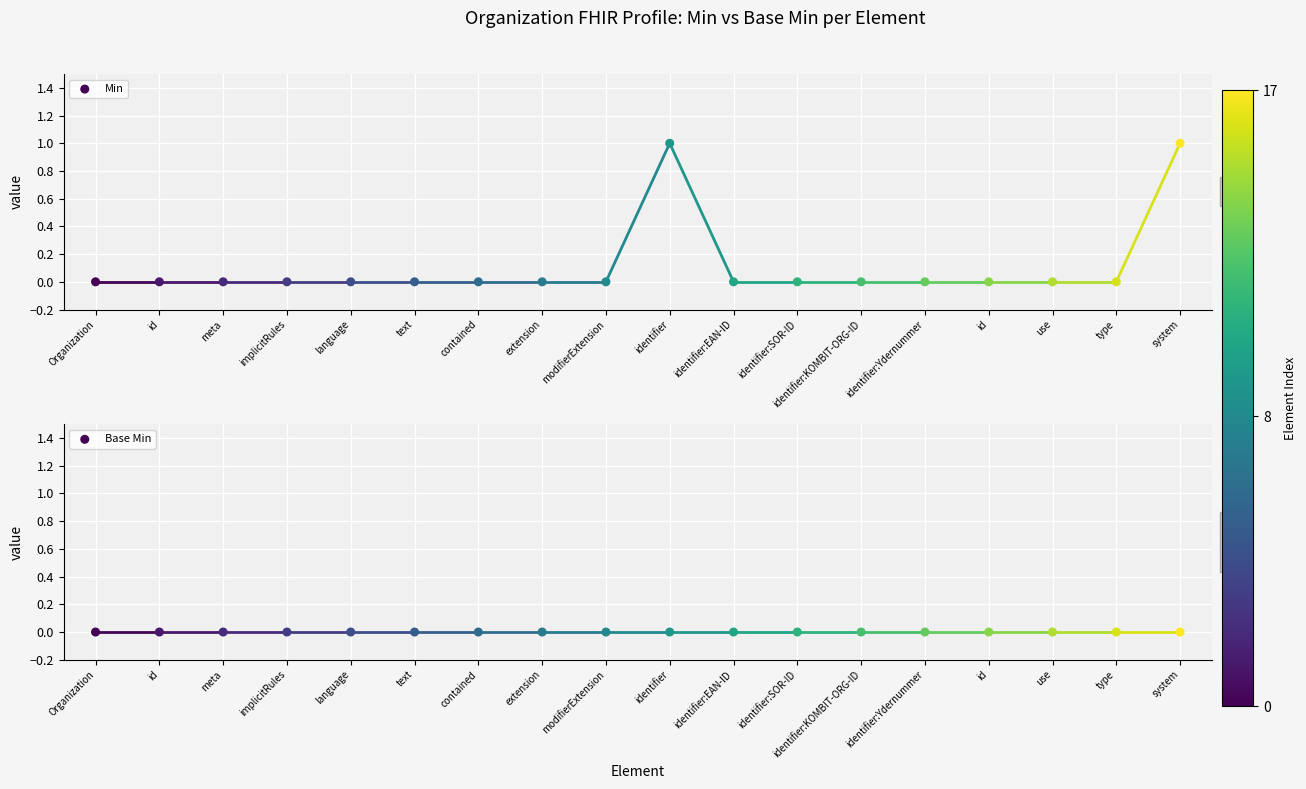

Which series contains the lowest Y value?

Min